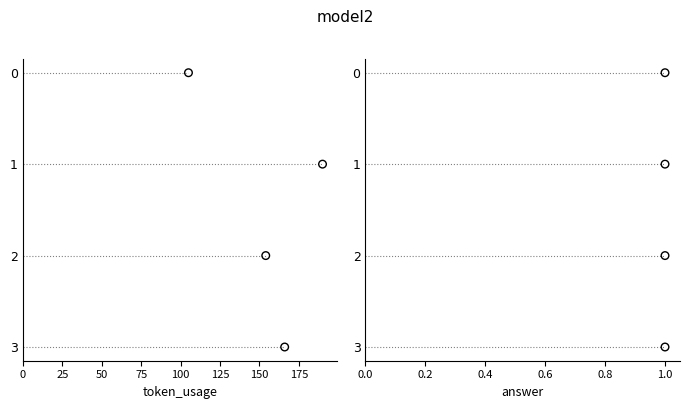

What are all the series names shown in the legend?

token_usage, answer